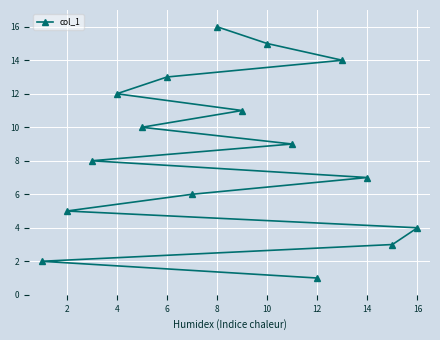

What is the ratio of the value at 14 to the value at 12?

7.0